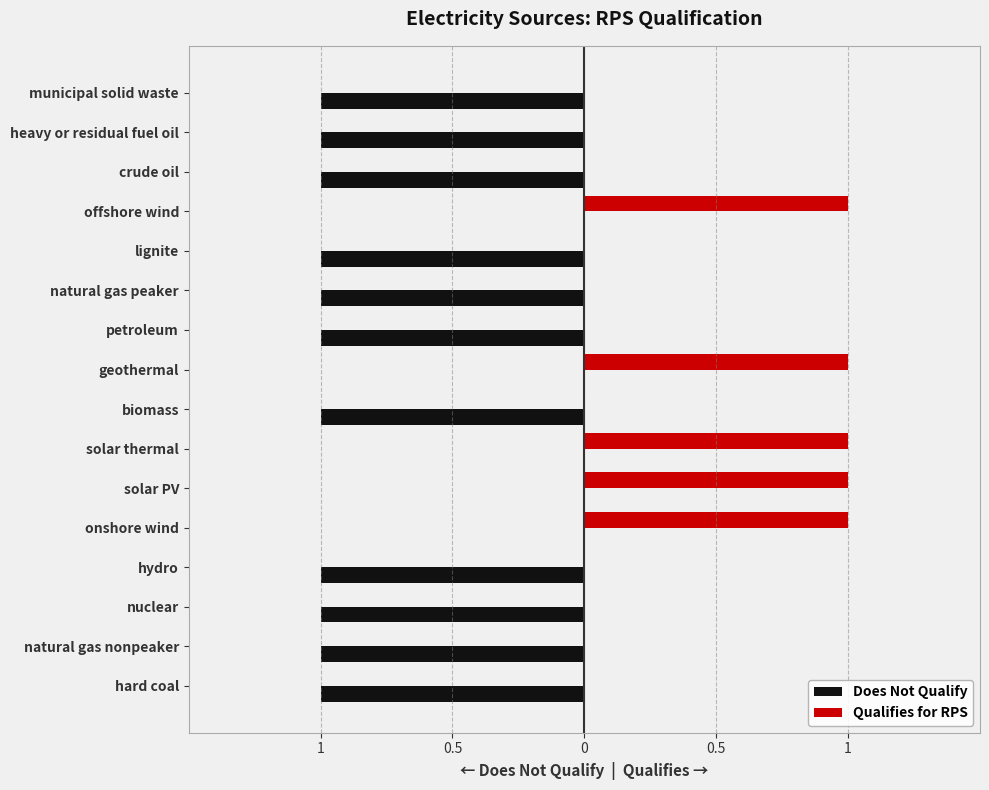

Reading left to right, transcribe all the data shown in this chart.

Does Not Qualify: -1	-1	-1	-1	0	0	0	-1	0	-1	-1	-1	0	-1	-1	-1
Qualifies for RPS: 0	0	0	0	1	1	1	0	1	0	0	0	1	0	0	0